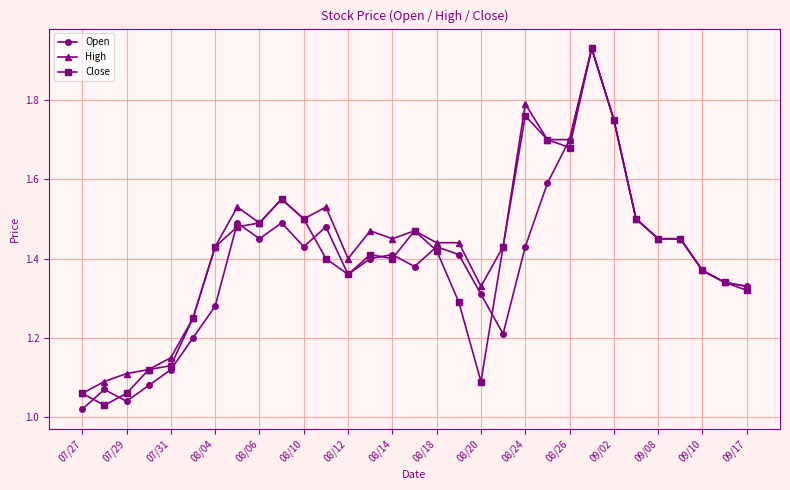

True or false: Open has more than 1 points higher than both neighbors.

True